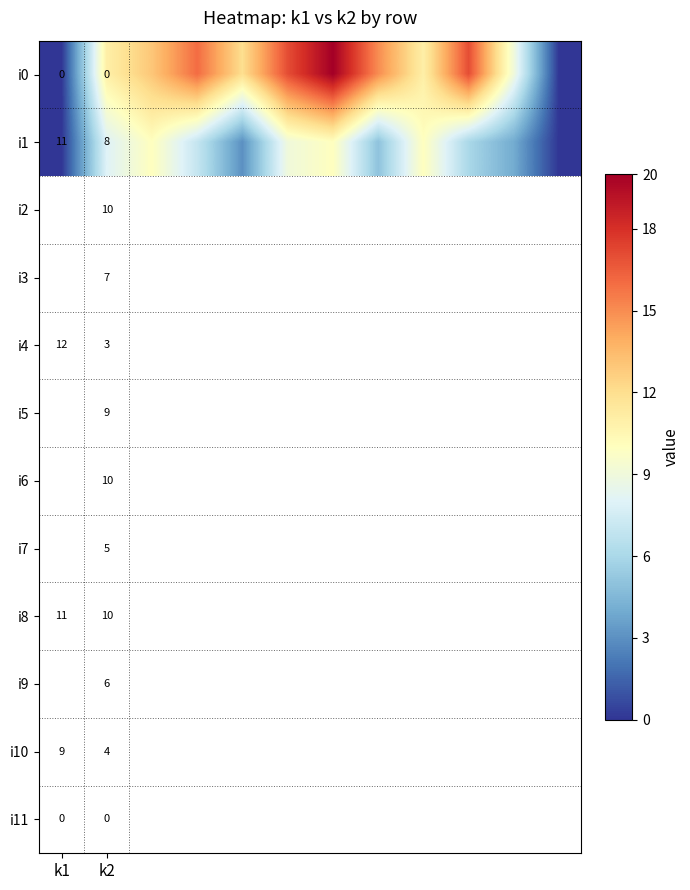

True or false: i1 has a value of 11 at k1.

True